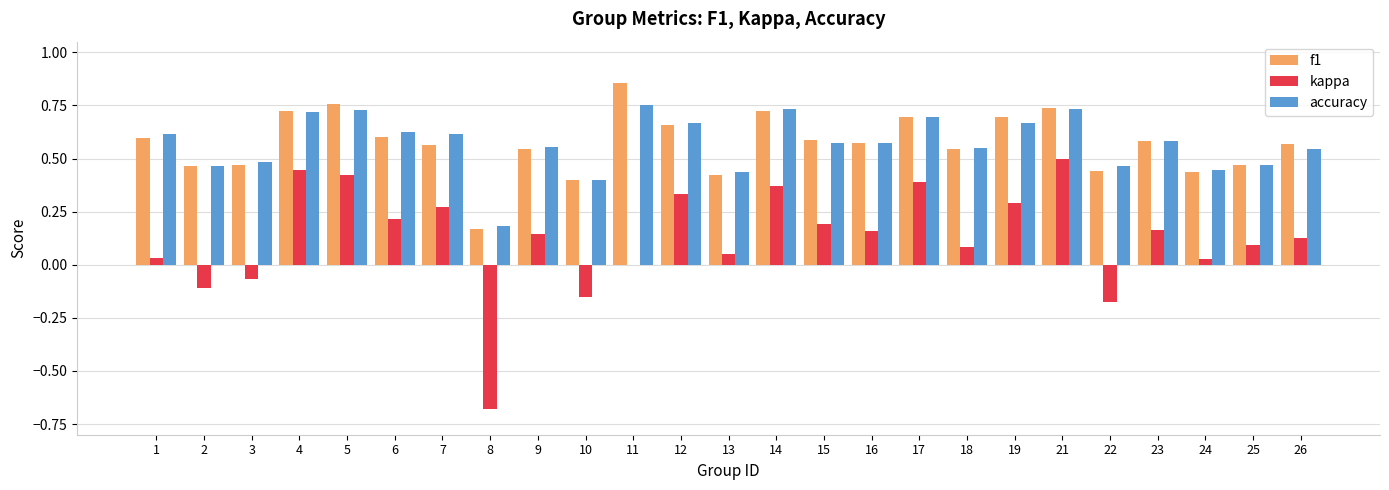

True or false: f1 has a value of 0.6 at 1.

True